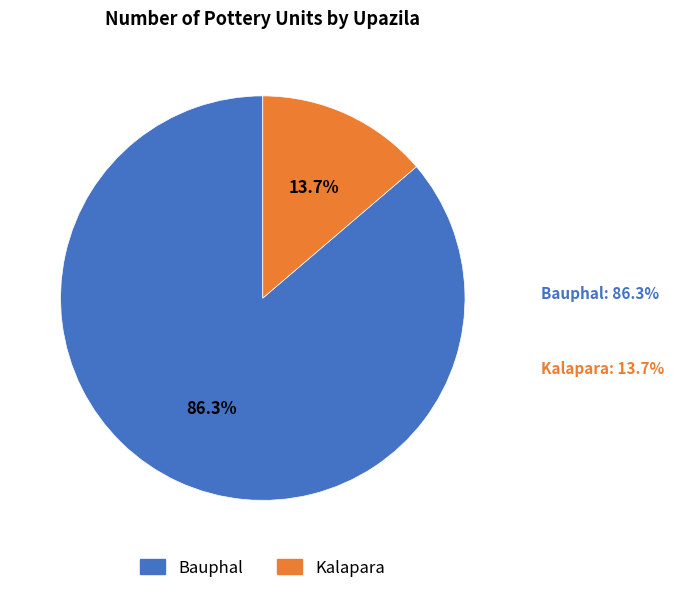

True or false: Kalapara accounts for 14% of the total.

True